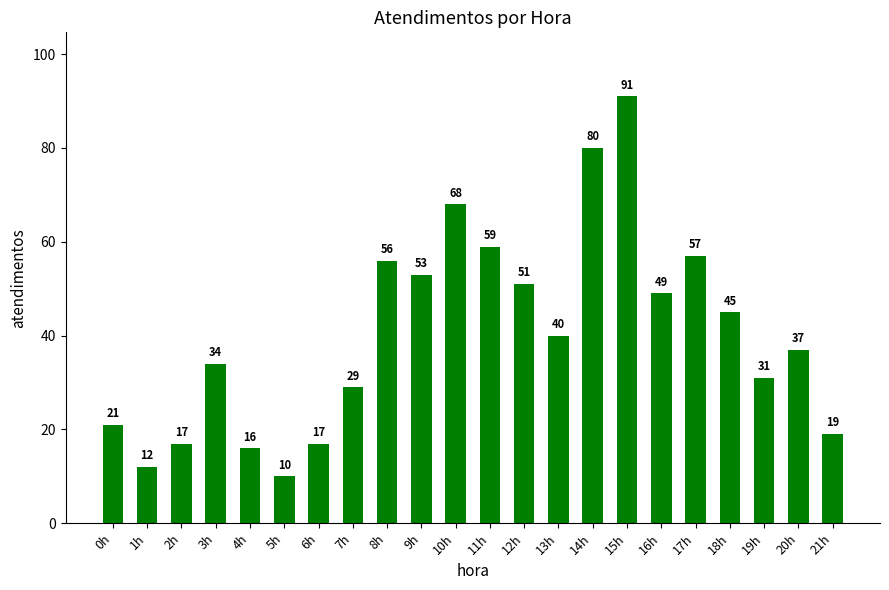

What is the difference between the values at 3h and 6h?

17